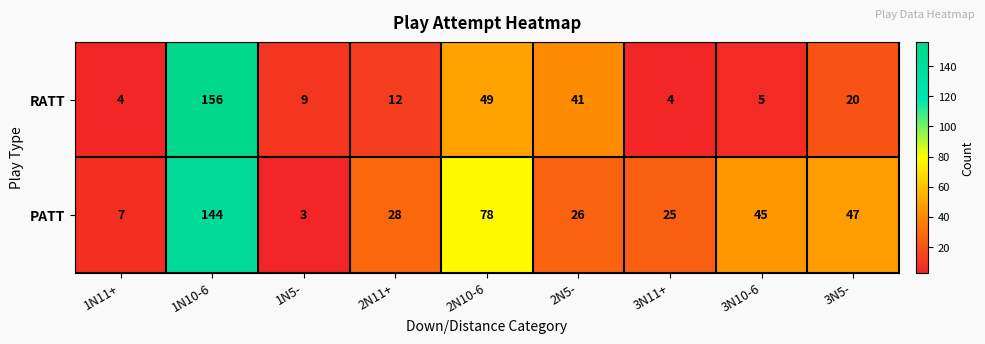

How many data points does each series have?

9